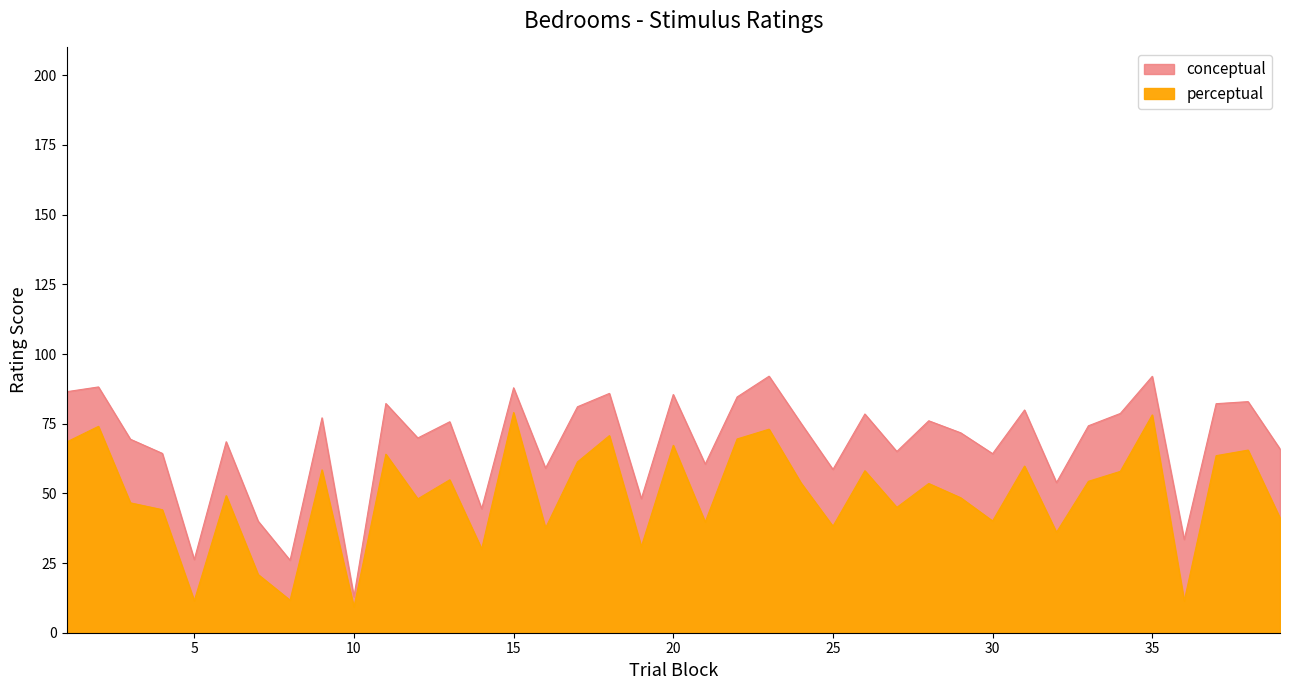

What is the average value of the perceptual series?

49.4